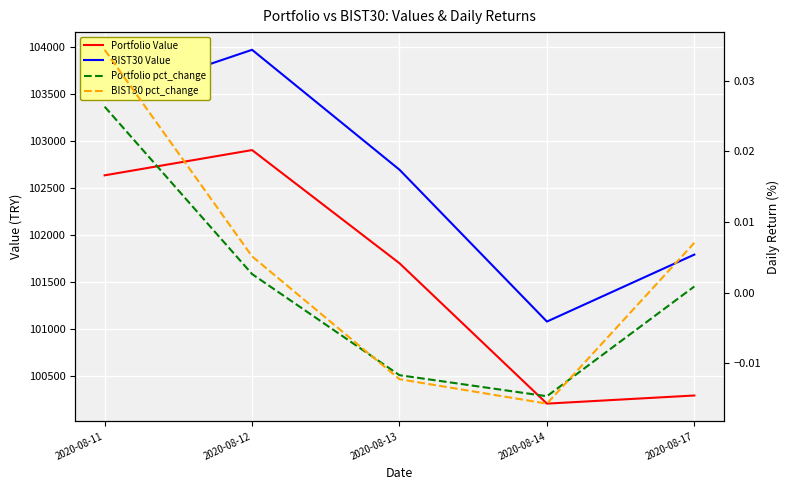

Is this an area chart (filled region under the line)?

No